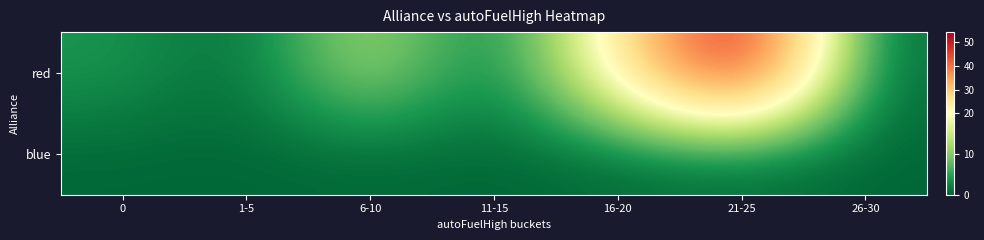

Rank the series by their average value, from lowest to highest.

blue, red